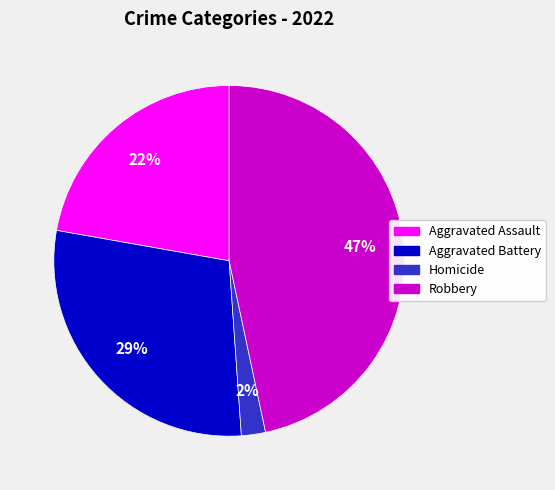

Does any single category account for the majority?

No